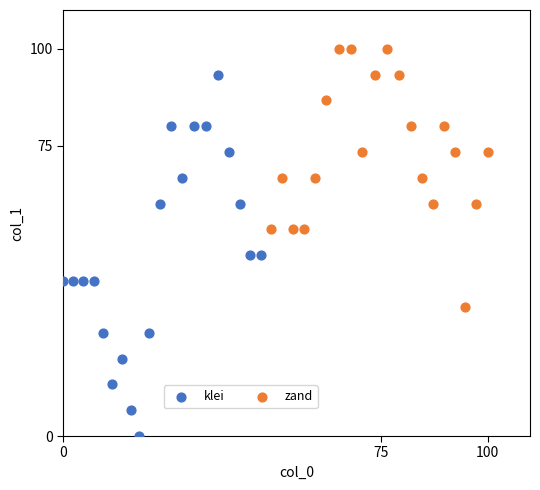

Which series has the widest spread of Y values?

klei